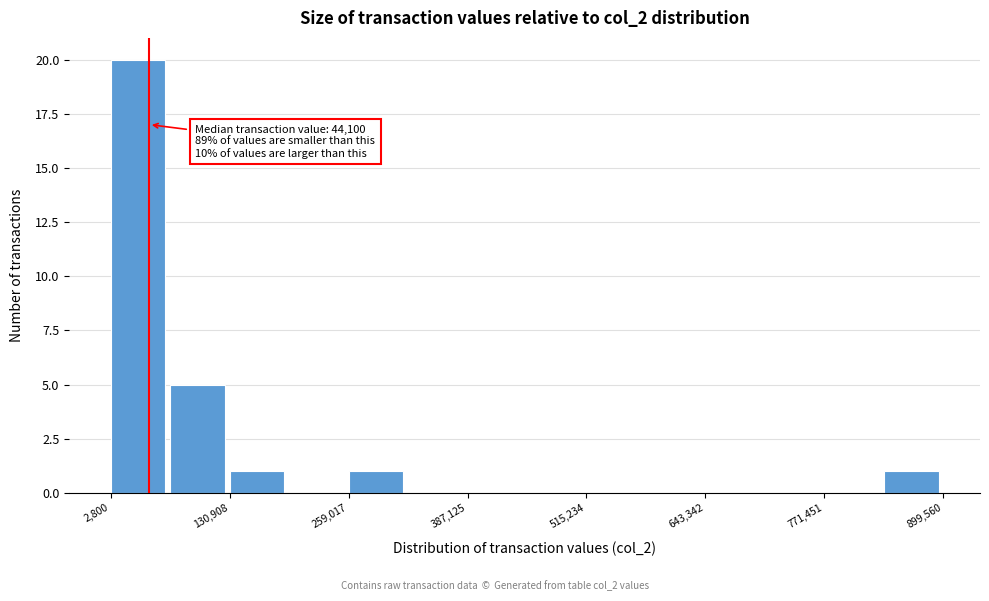

Around what value on the x-axis is the tallest bar? Give the approximate position of its centre, as read against the axis.

40000